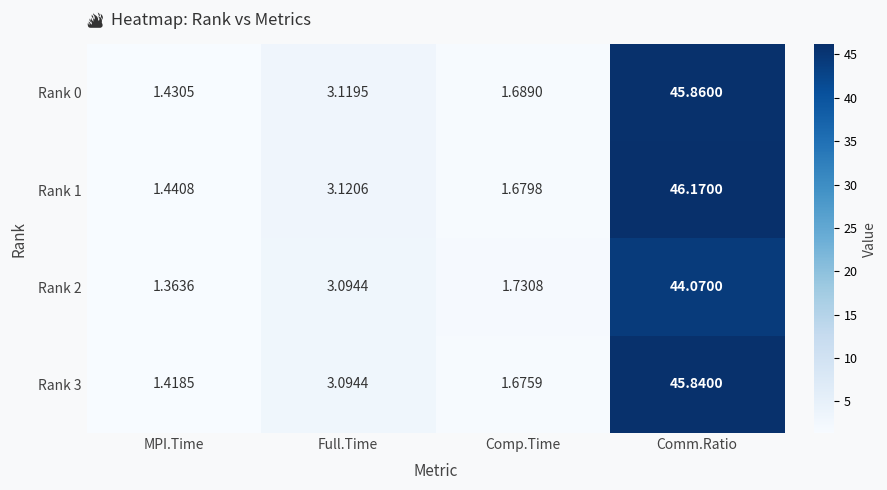

What is the greatest value displayed?

46.2